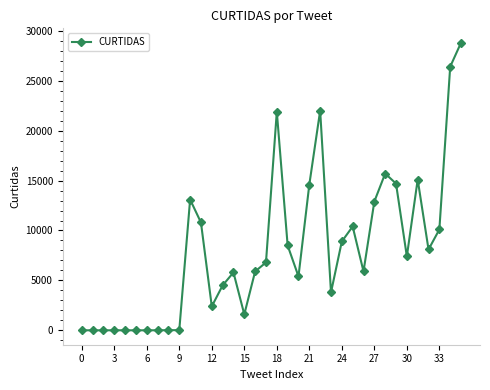

What is the difference between the second highest and minimum values?

26397